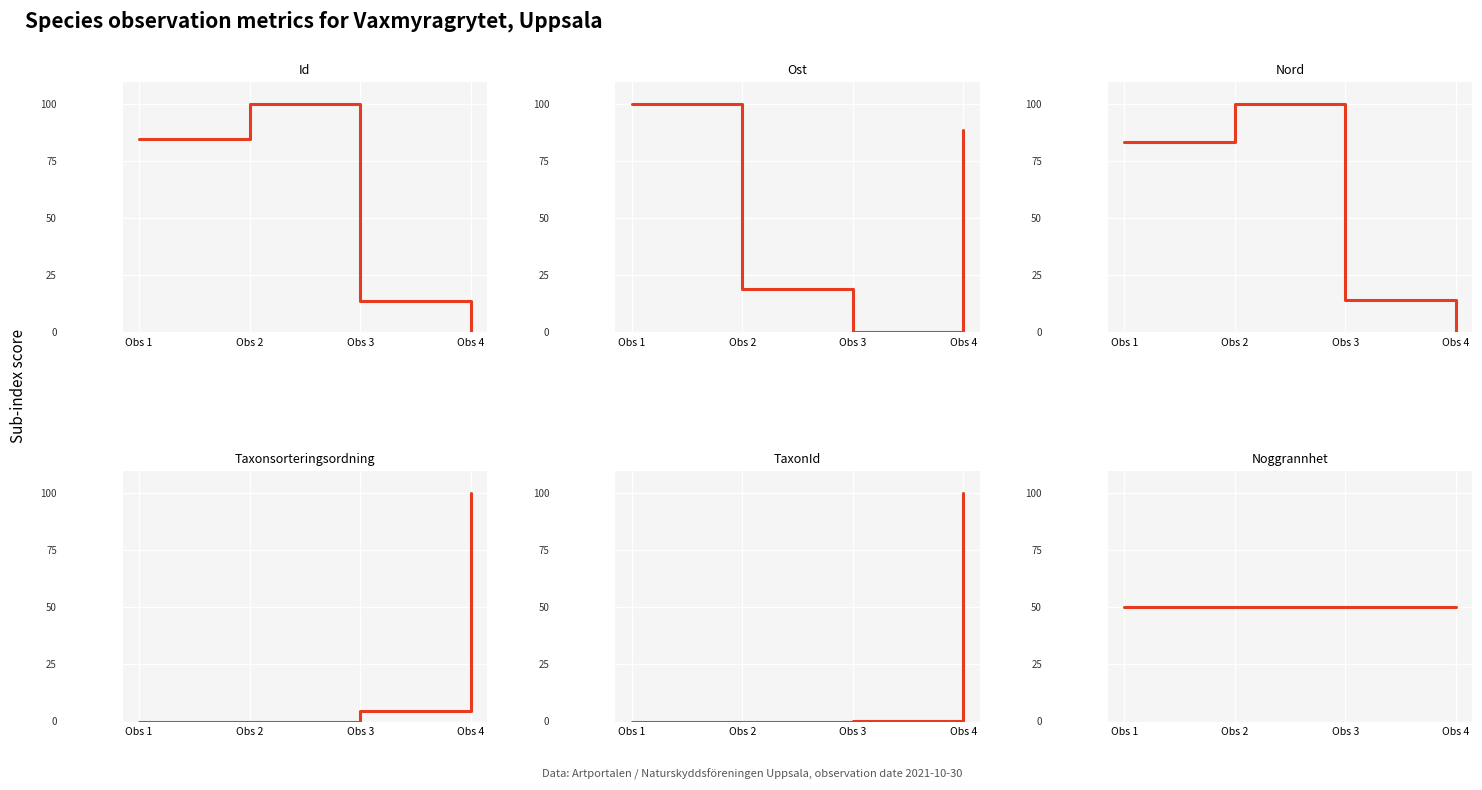

What is the maximum value shown in the chart?

100.0